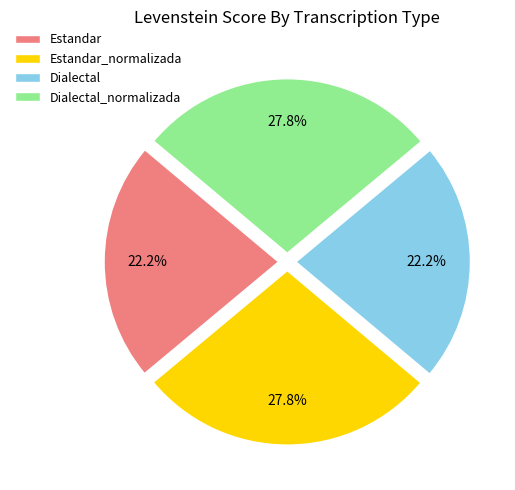

What is the ratio of the value at Estandar to the value at Dialectal?

1.0